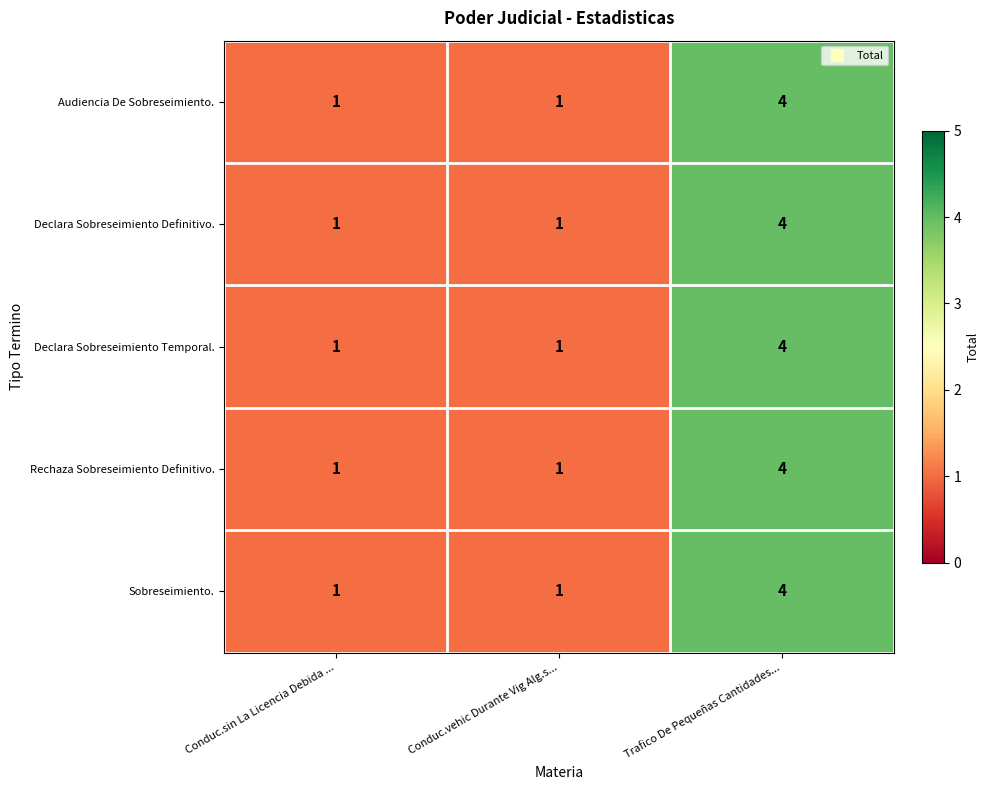

Reading left to right, what are all the values shown in this chart?

Audiencia De Sobreseimiento.: 1	1	4
Declara Sobreseimiento Definitivo.: 1	1	4
Declara Sobreseimiento Temporal.: 1	1	4
Rechaza Sobreseimiento Definitivo.: 1	1	4
Sobreseimiento.: 1	1	4